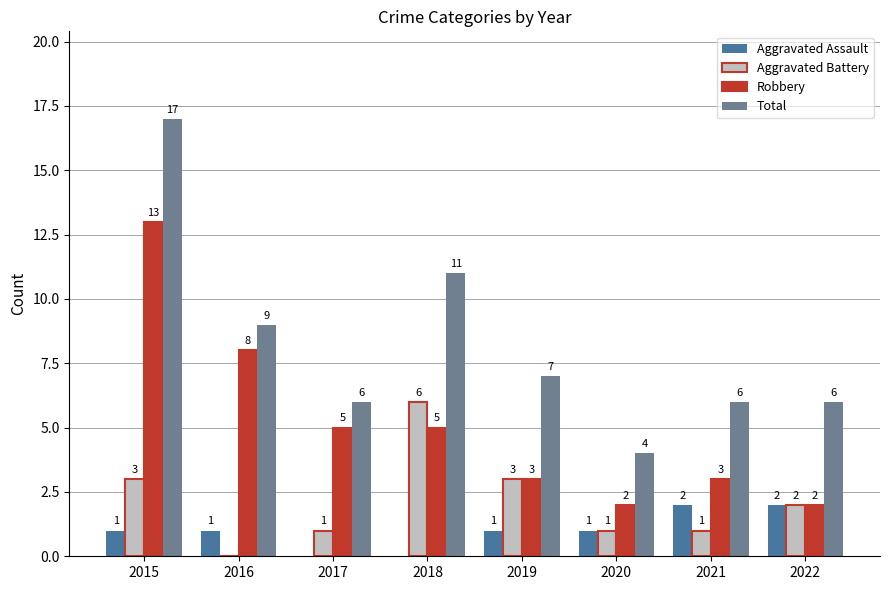

How many distinct data groups are displayed?

4